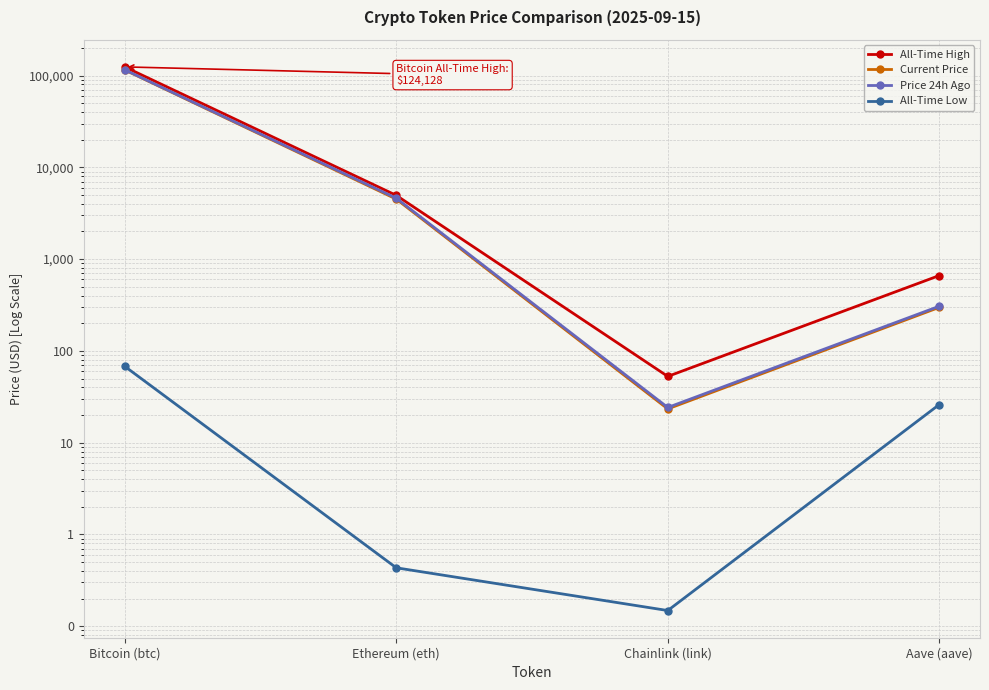

True or false: Current Price has a value of 297.9 at Aave (aave).

True